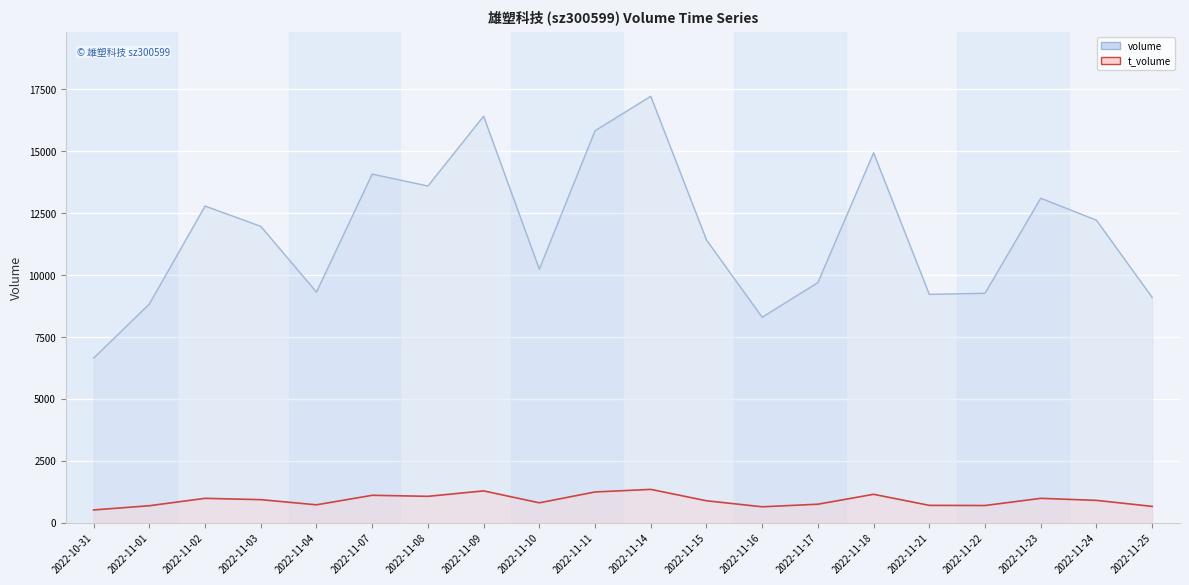

The value of t_volume at 2022-11-23 is 593. True or false?

False